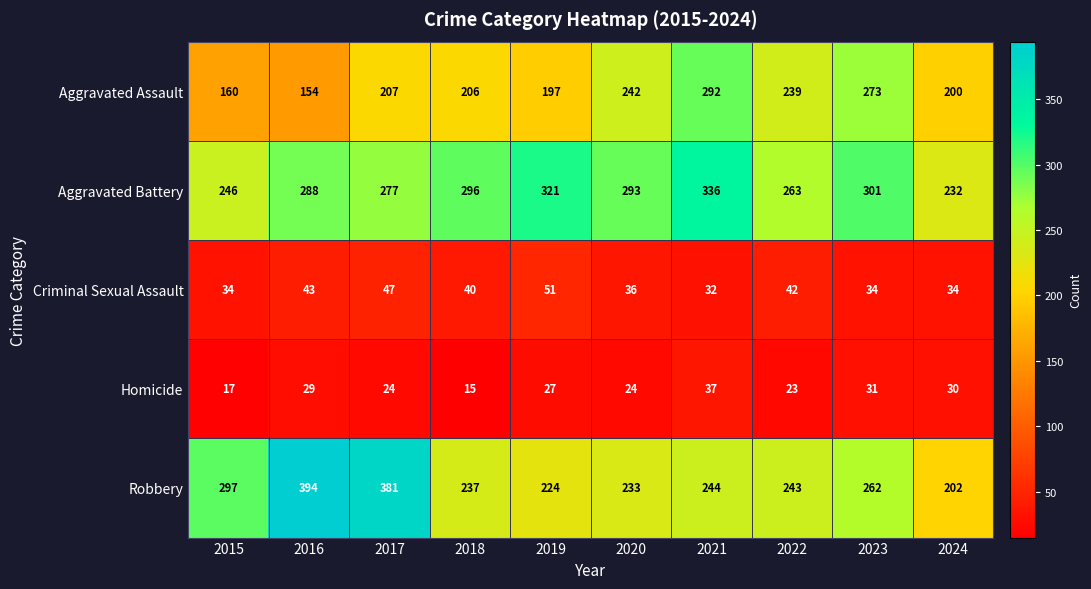

Between 2017 and 2019, which series saw the biggest shift?

Robbery